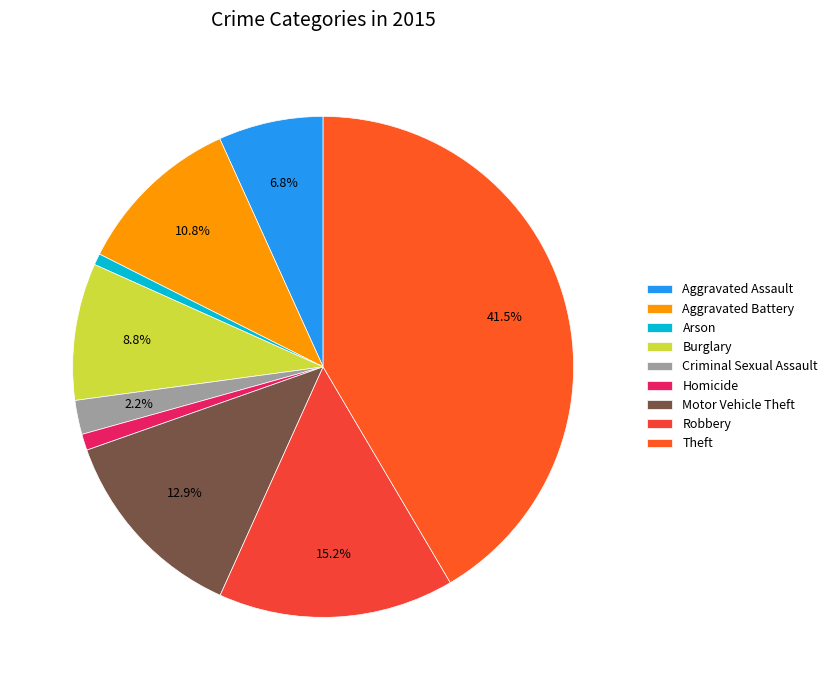

True or false: Motor Vehicle Theft accounts for 23% of the total.

False